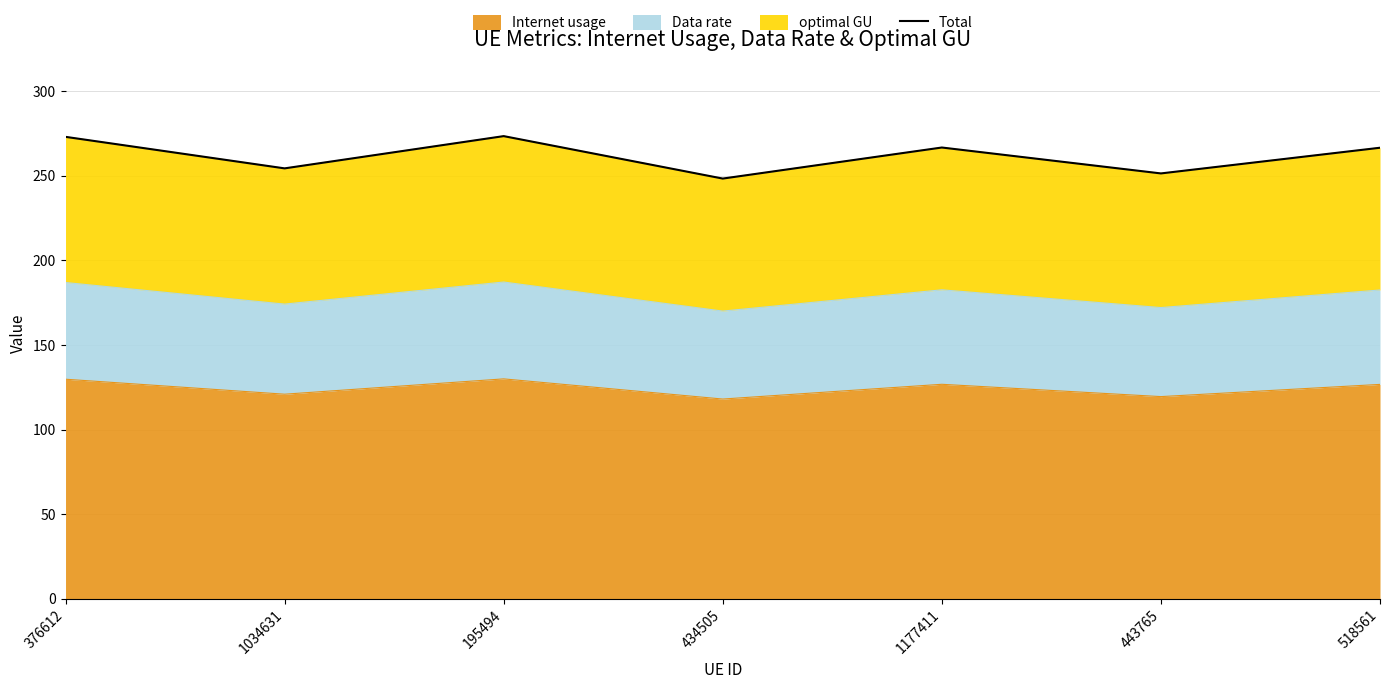

List the labels in order of value, smallest first.

434505, 443765, 1034631, 518561, 1177411, 376612, 195494